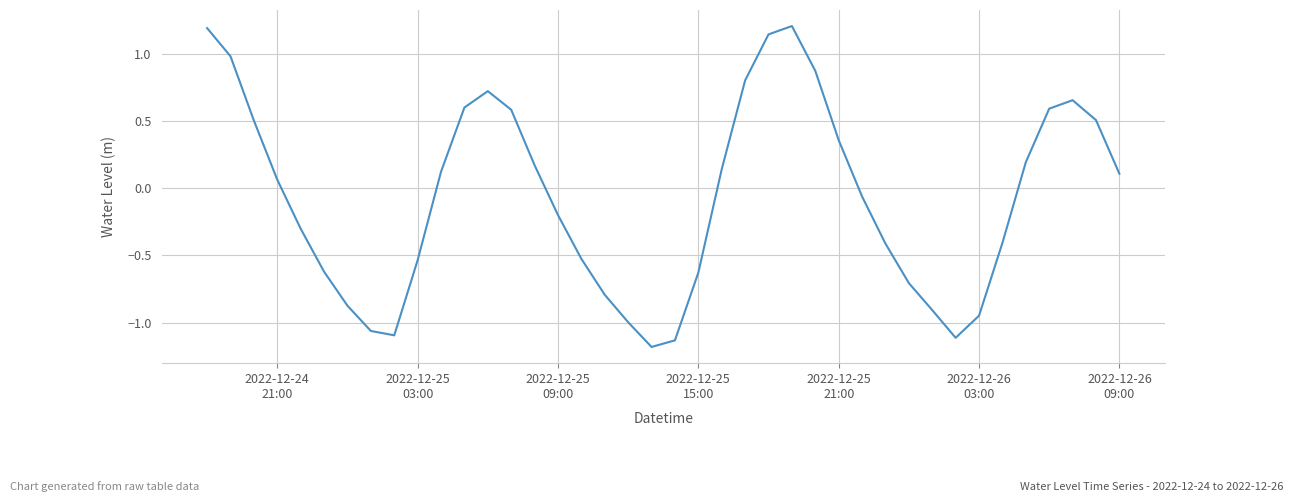

What is the minimum value shown in the chart?

-1.2